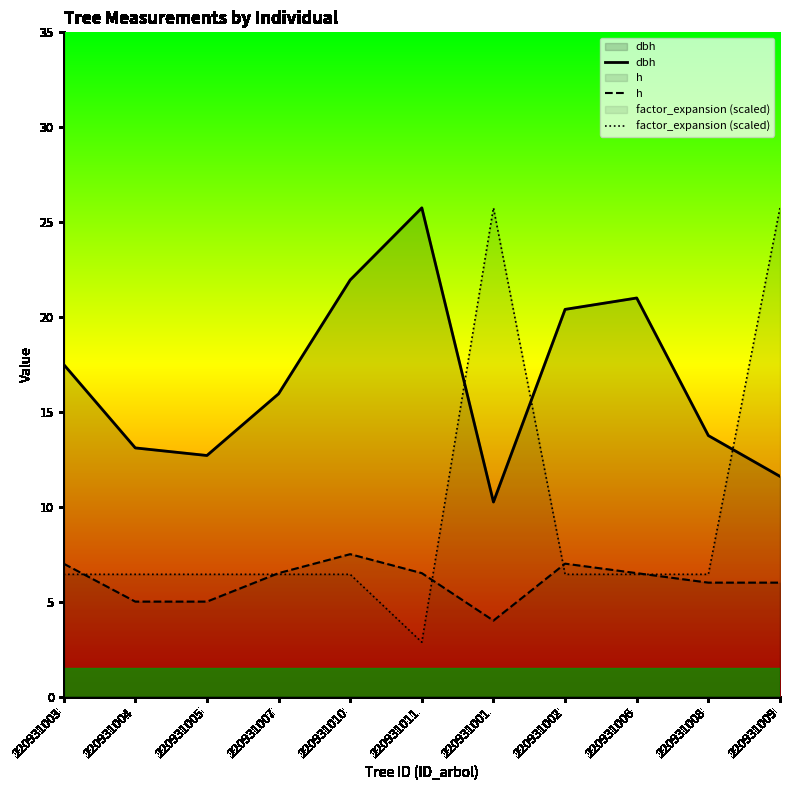

Which has a higher value, 220931006 or 220931005?

220931006